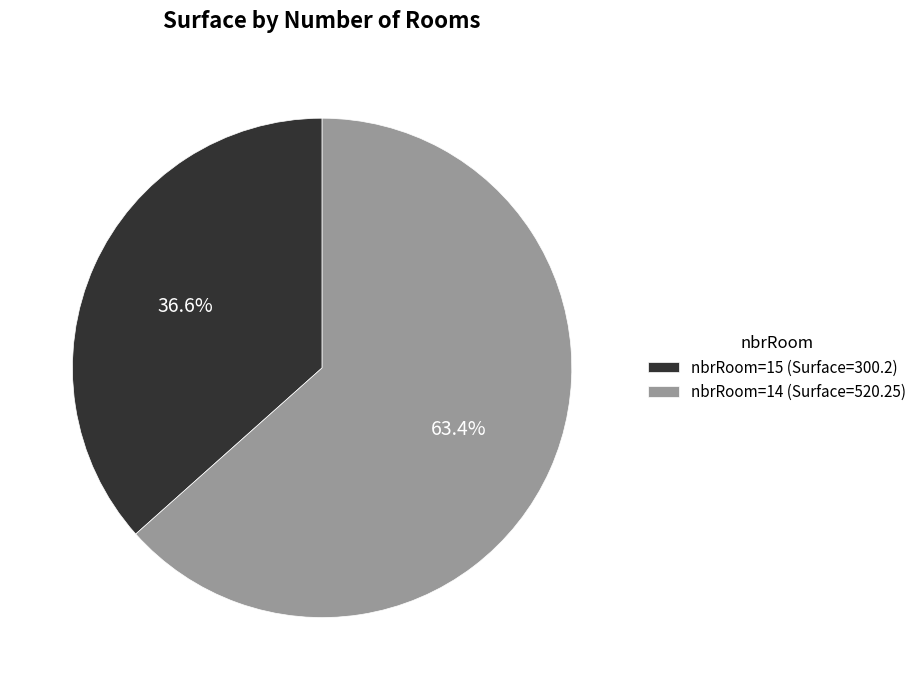

Rank the categories by value from highest to lowest.

nbrRoom=14 (Surface=520.25), nbrRoom=15 (Surface=300.2)